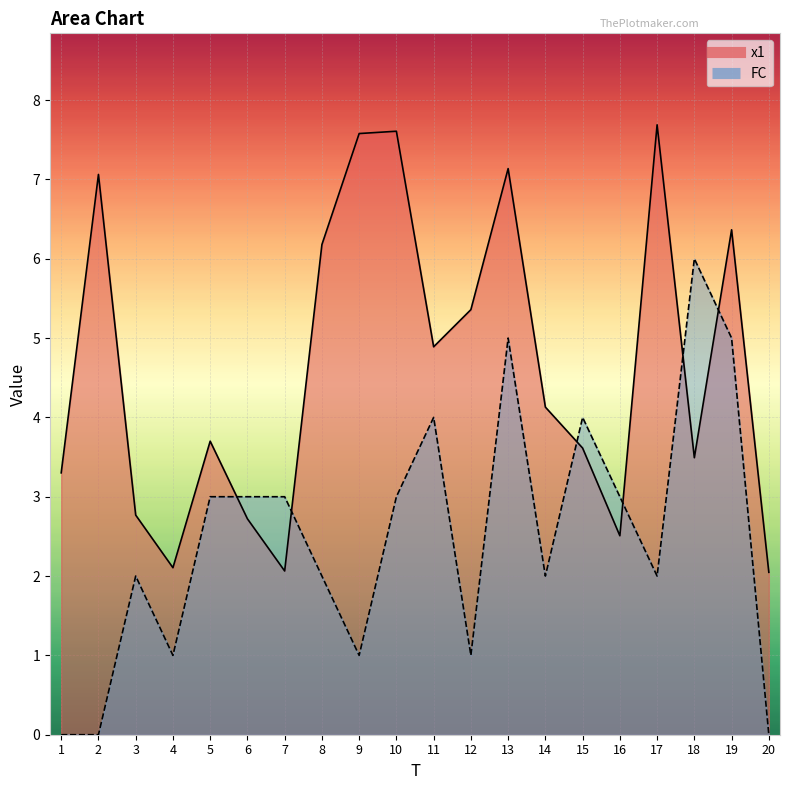

At 7, list the series in order from smallest to largest.

x1, FC